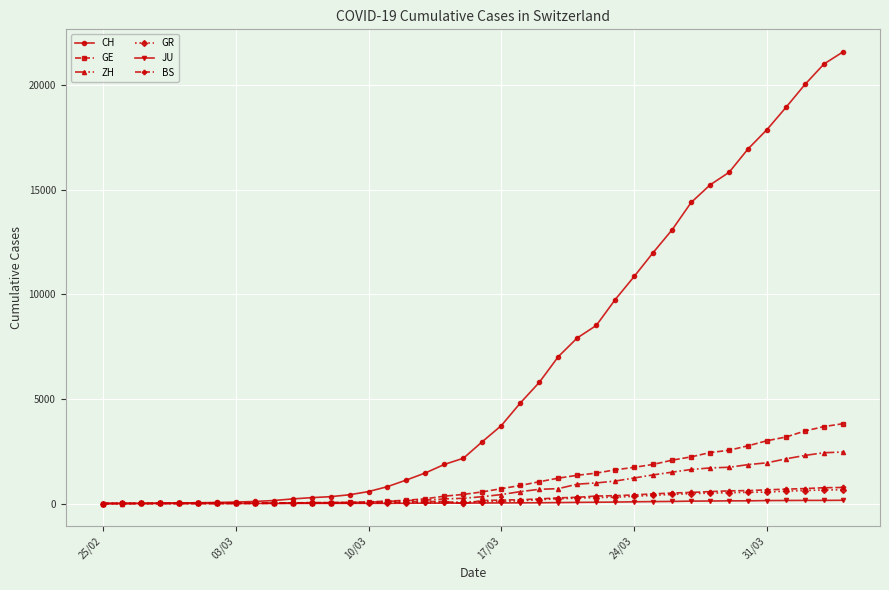

What is the highest value of the GE series?

3816